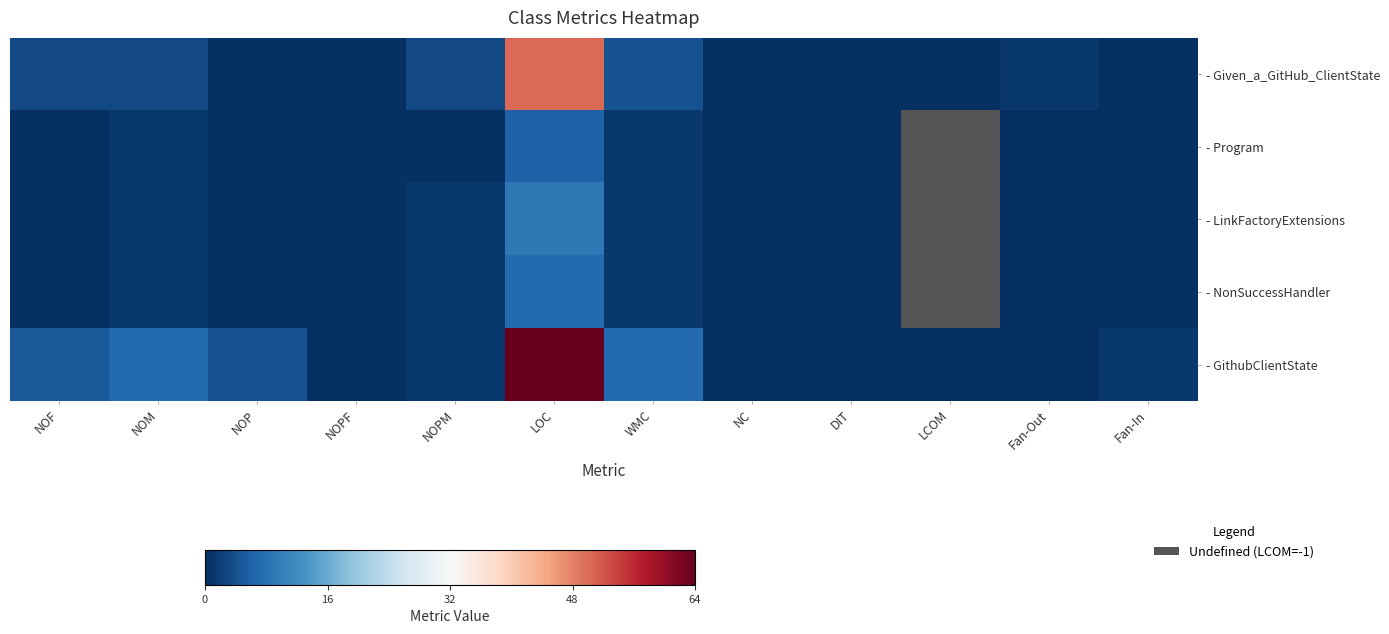

At which category is the sum across all series the highest?

LOC